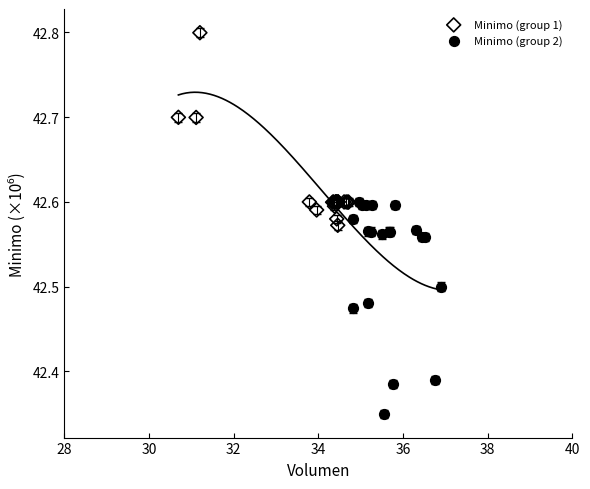

Which series reaches the maximum Y coordinate?

Minimo (group 1)